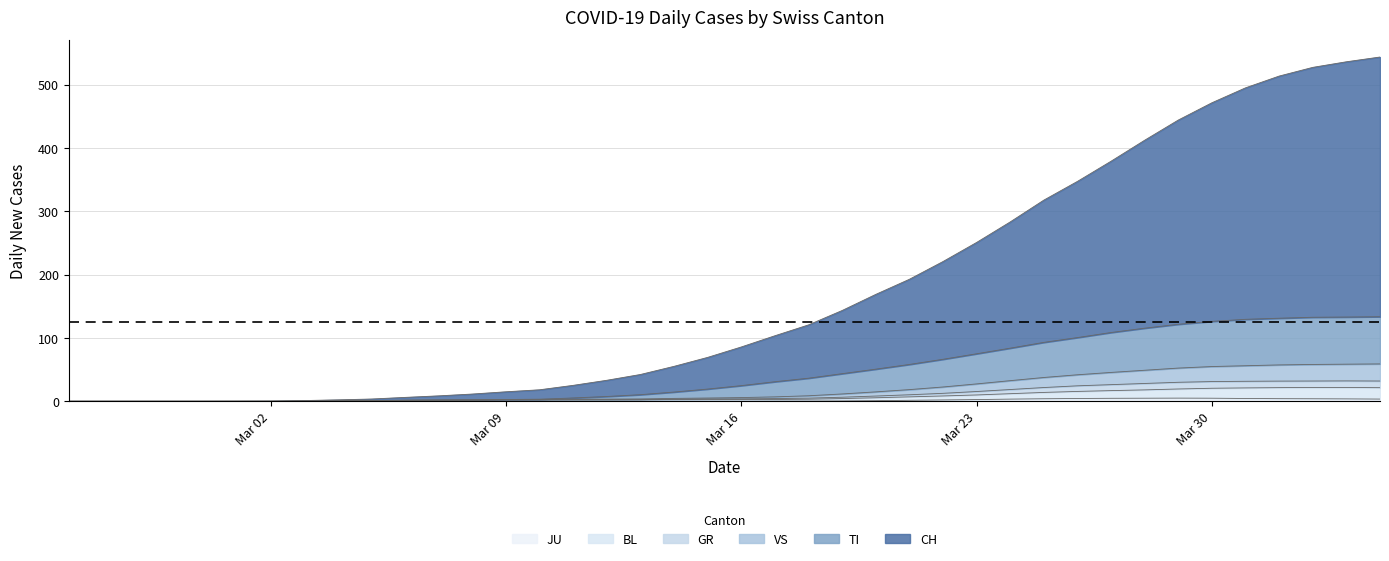

Does the chart have visible grid lines?

Yes